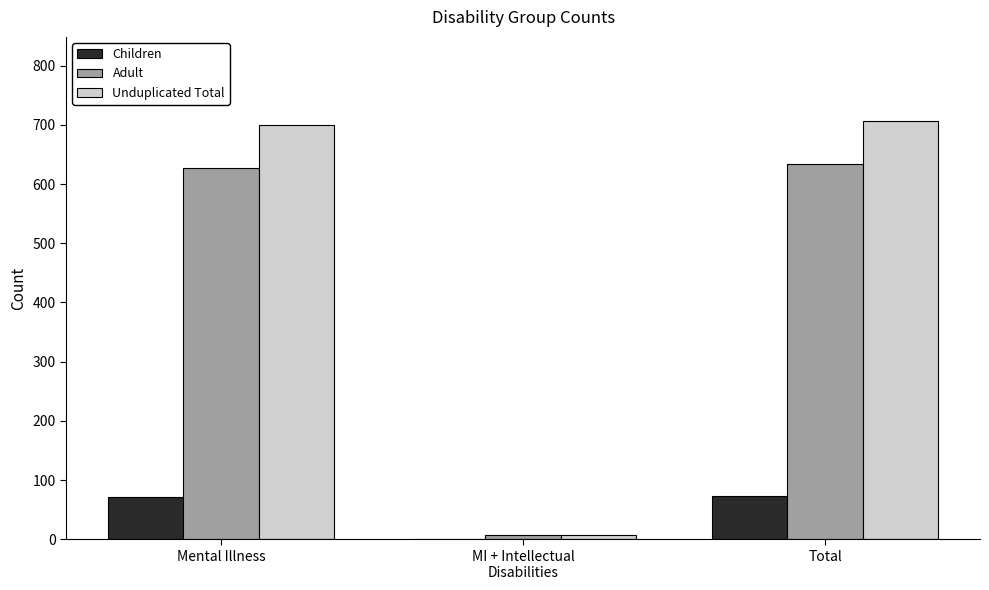

What is the highest value of the Adult series?

634